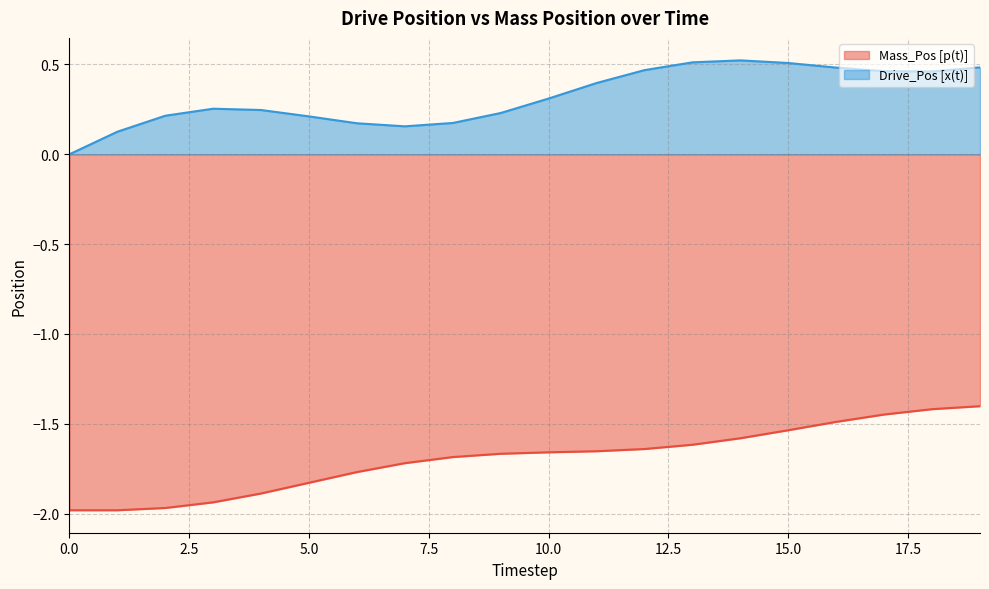

Does the chart have visible grid lines?

Yes